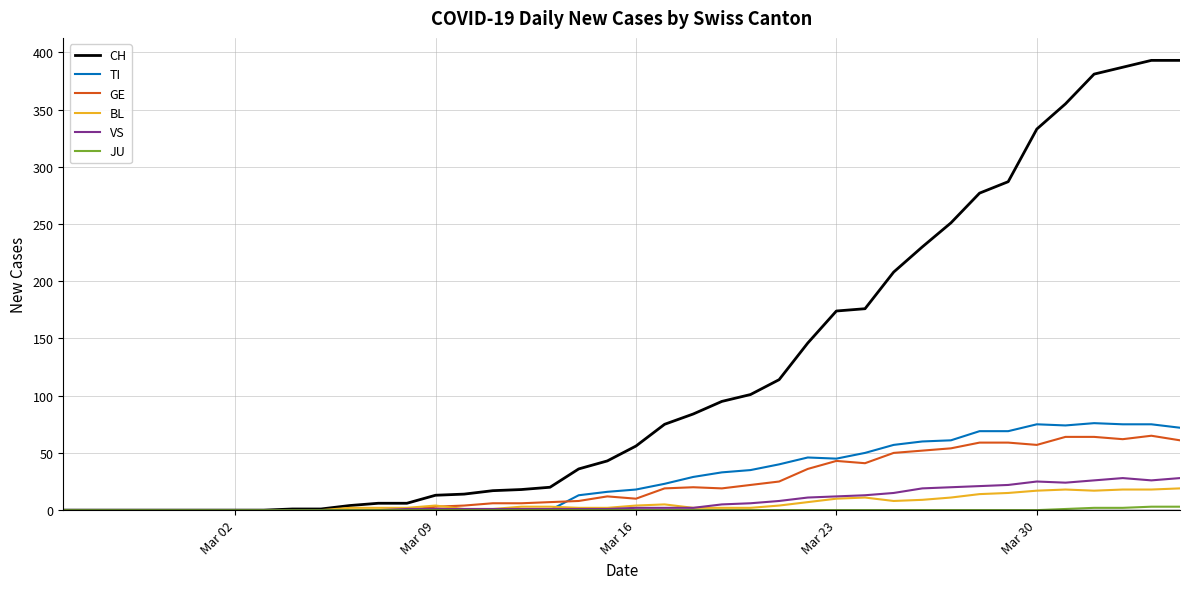

Which series has the widest spread of values?

CH